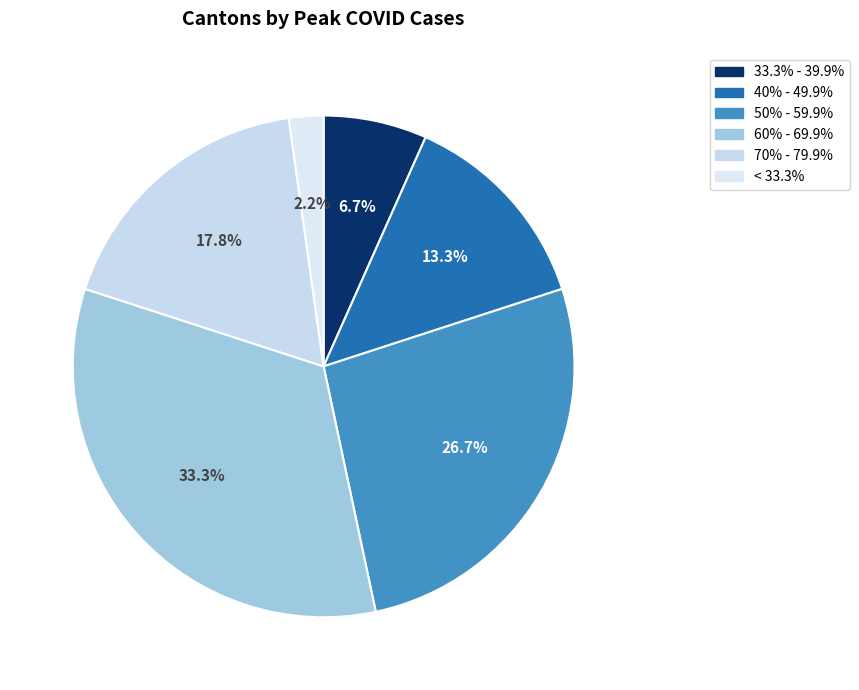

Count the number of slices in the pie.

6